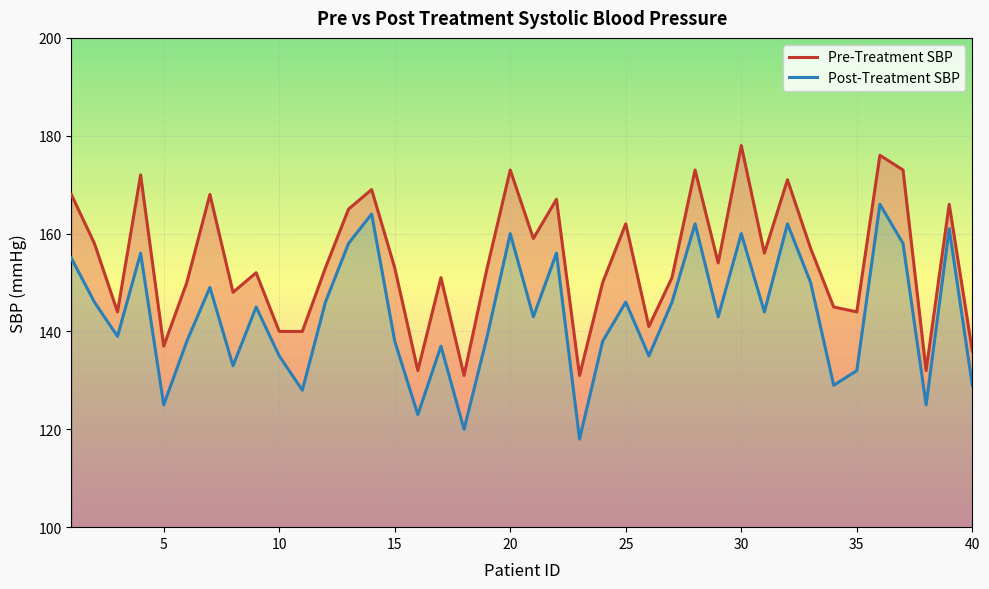

True or false: Post-Treatment SBP and Pre-Treatment SBP intersect in this chart.

False